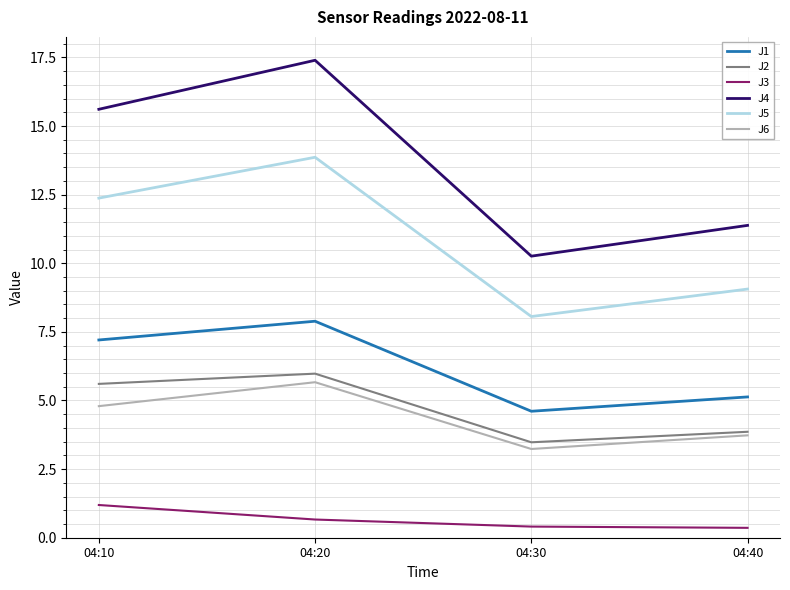

What are all the series names shown in the legend?

J1, J2, J3, J4, J5, J6